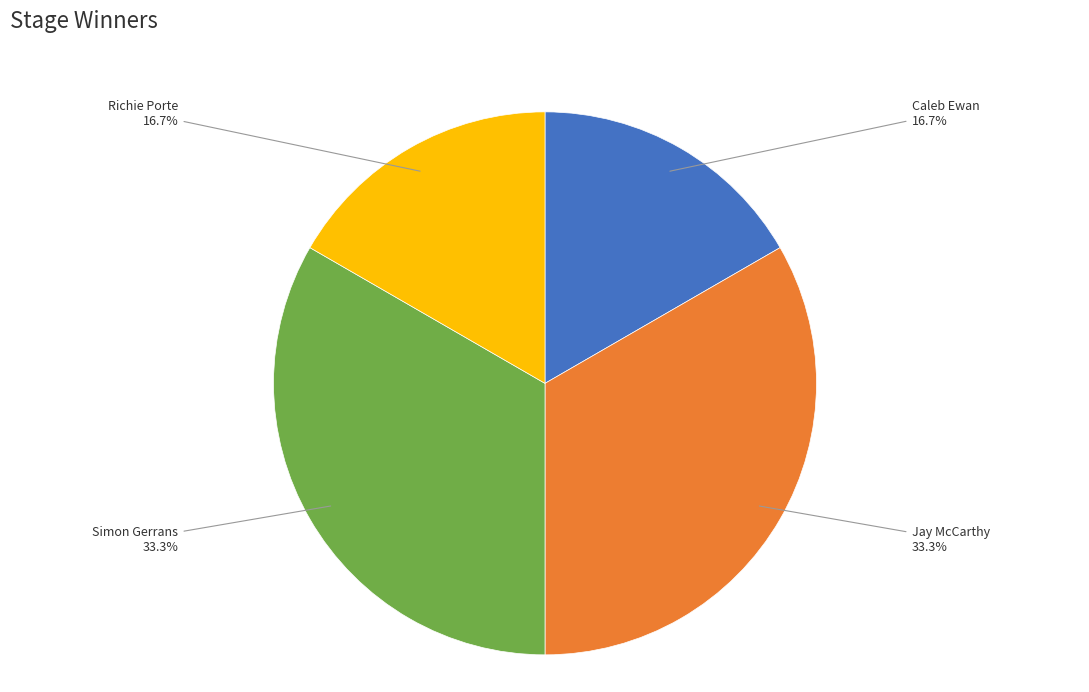

What portion of the pie excludes Simon Gerrans?

66.7%